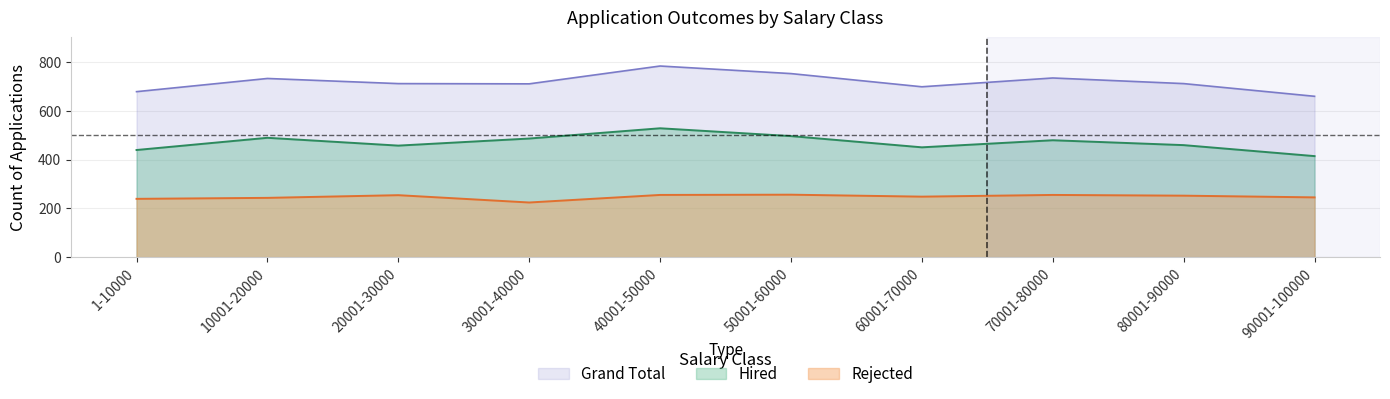

Count the number of categories in the chart.

10